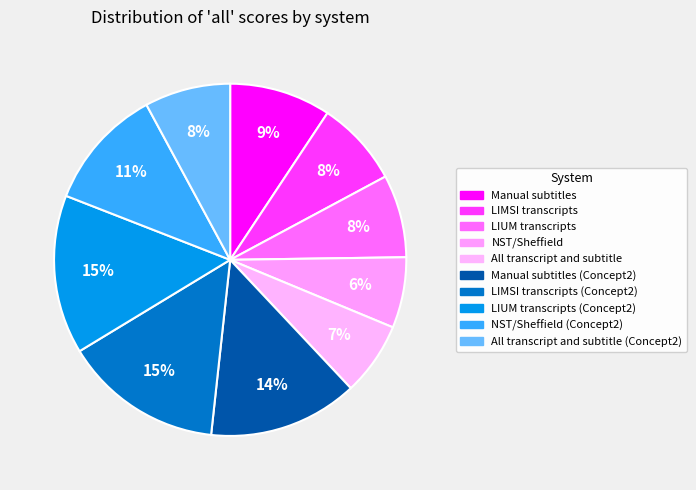

Rank the categories by value from highest to lowest.

LIMSI transcripts (Concept2), LIUM transcripts (Concept2), Manual subtitles (Concept2), NST/Sheffield (Concept2), Manual subtitles, All transcript and subtitle (Concept2), LIMSI transcripts, LIUM transcripts, All transcript and subtitle, NST/Sheffield